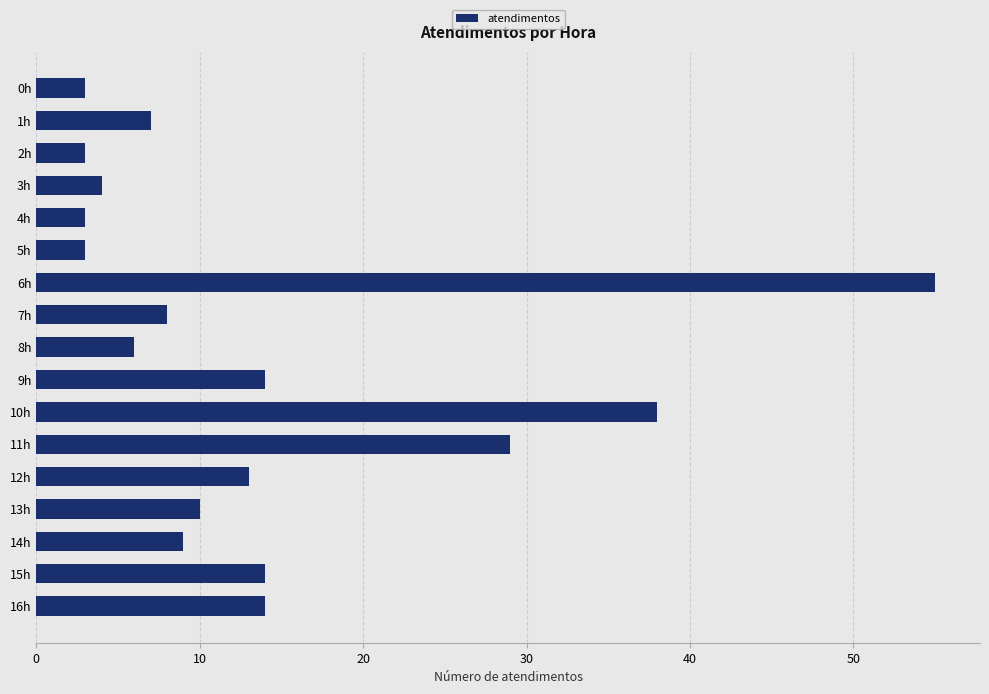

Is it true that the value at 8h is 4?

False